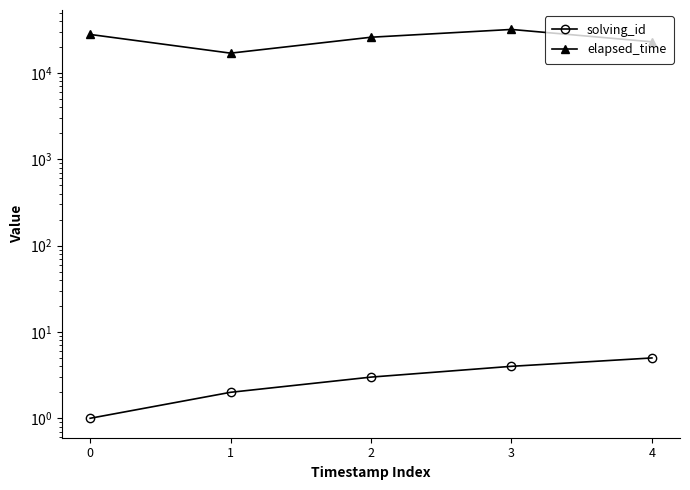

How many data points in solving_id are above 3?

2